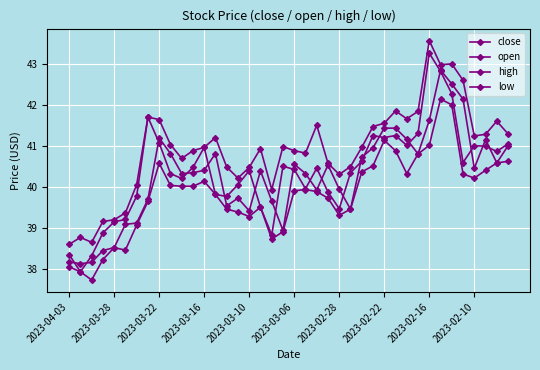

True or false: open has more than 0 interior local peaks.

True